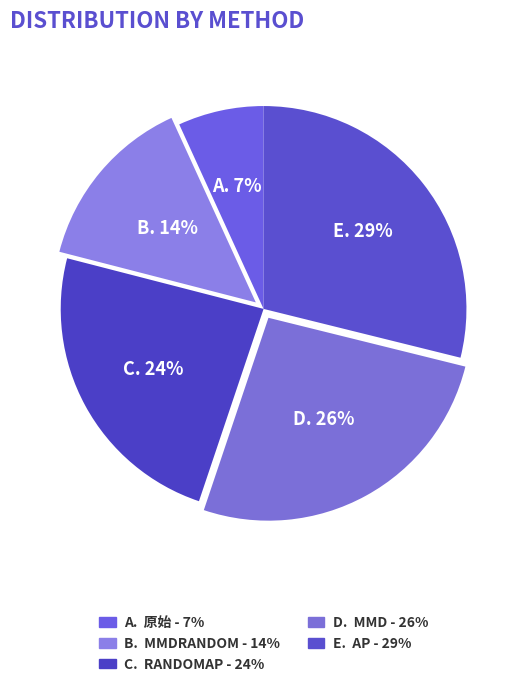

Count the number of slices in the pie.

5